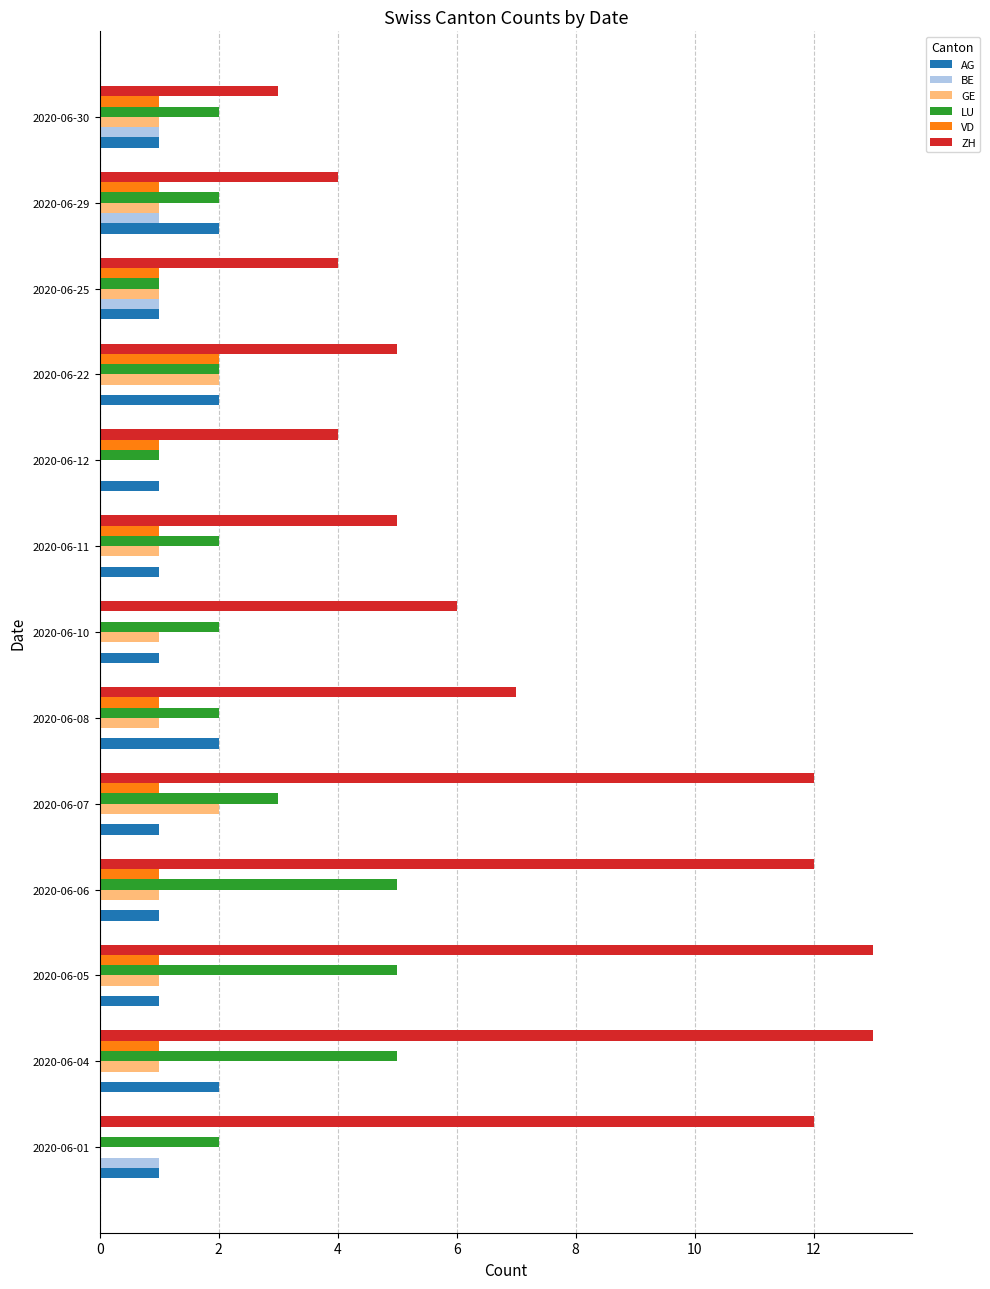

What are all the series names shown in the legend?

AG, BE, GE, LU, VD, ZH